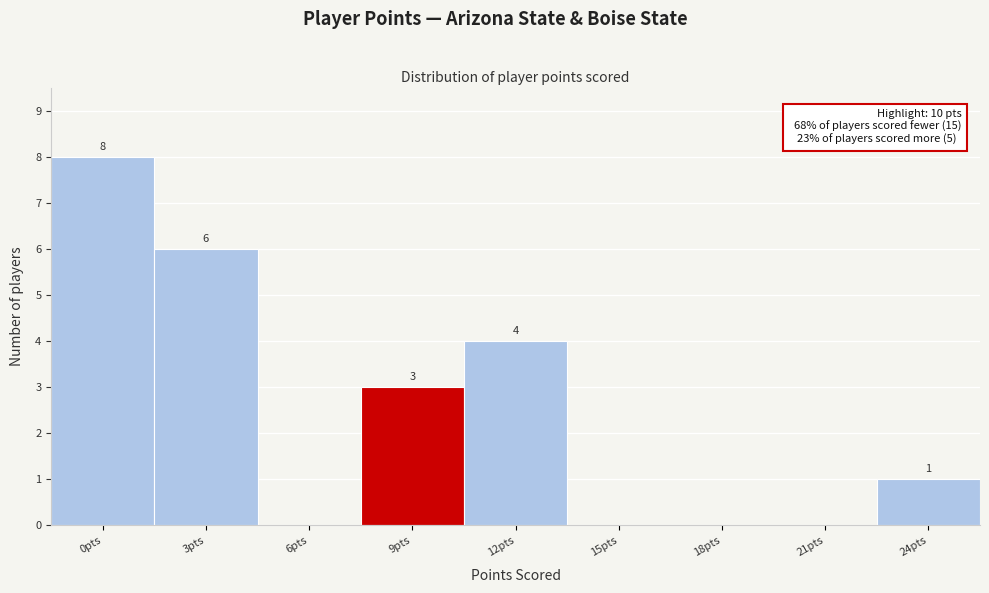

Reading right to left, extract all data points from this chart.

24pts=1	21pts=0	18pts=0	15pts=0	12pts=4	9pts=3	6pts=0	3pts=6	0pts=8